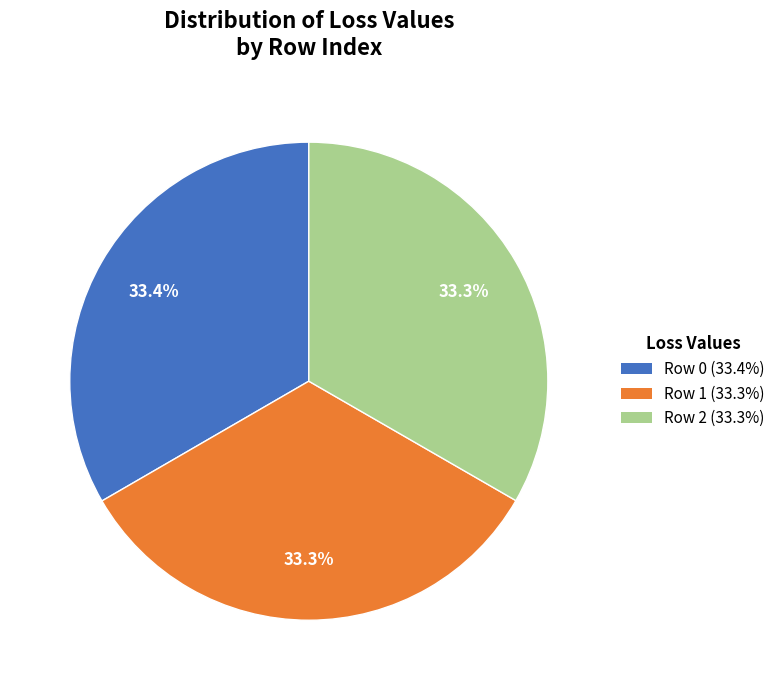

Combined, do Row 0 and Row 1 account for over 50%?

Yes